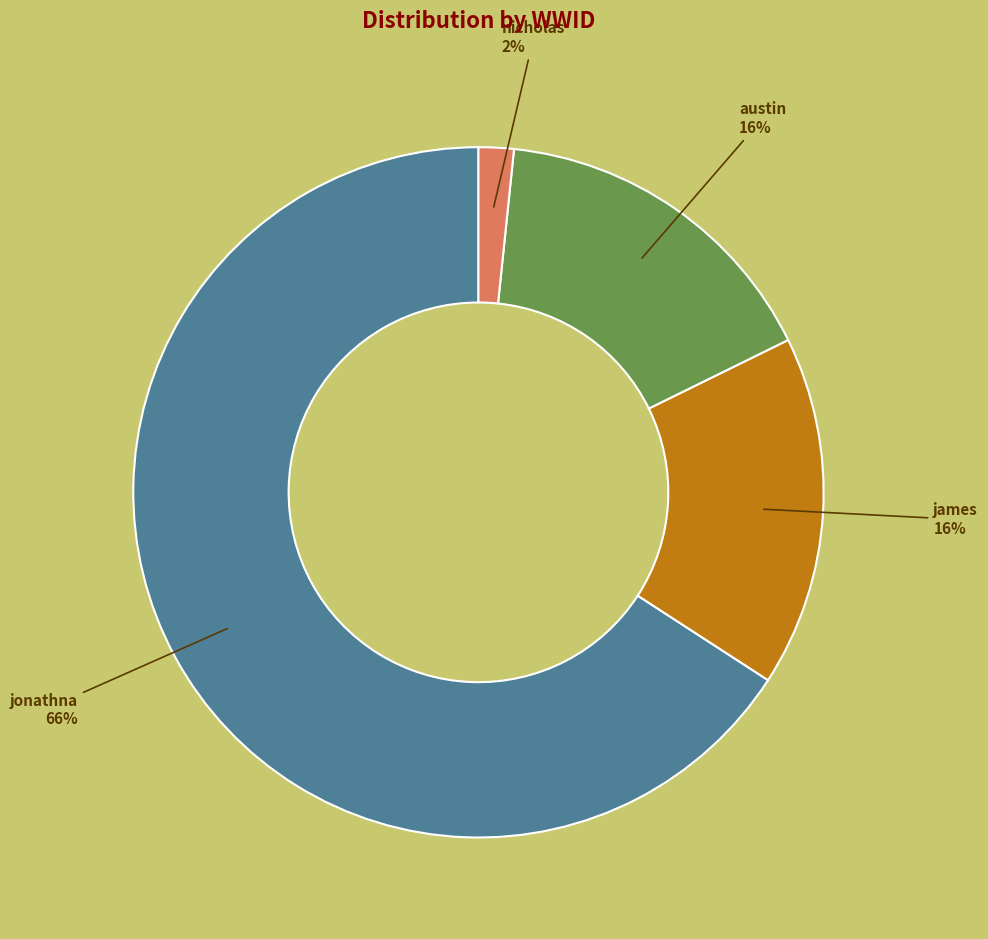

To the nearest percent, what is the average slice percentage?

25%